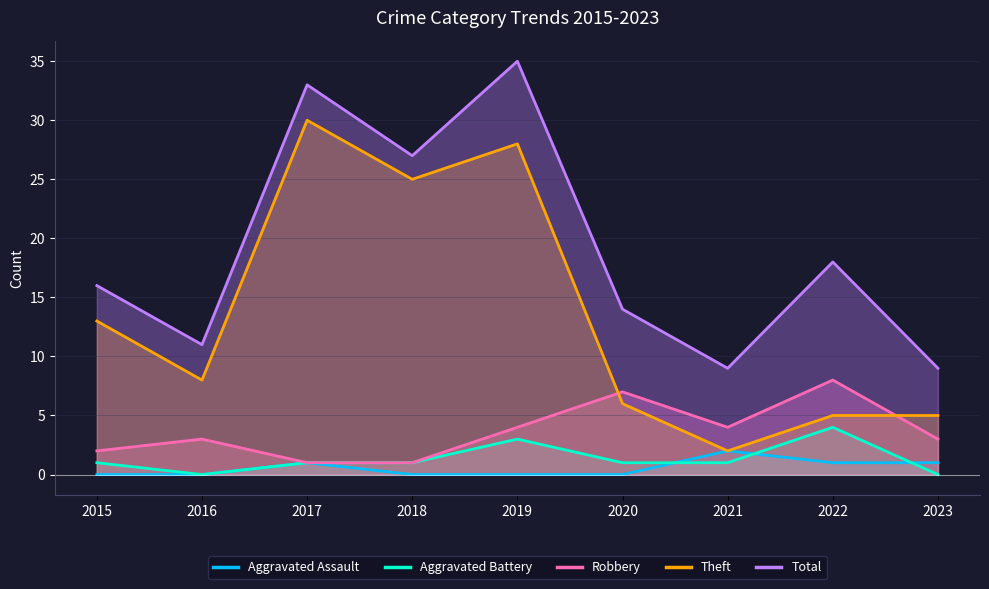

What is the difference between the second highest and second lowest values in the Theft series?

23